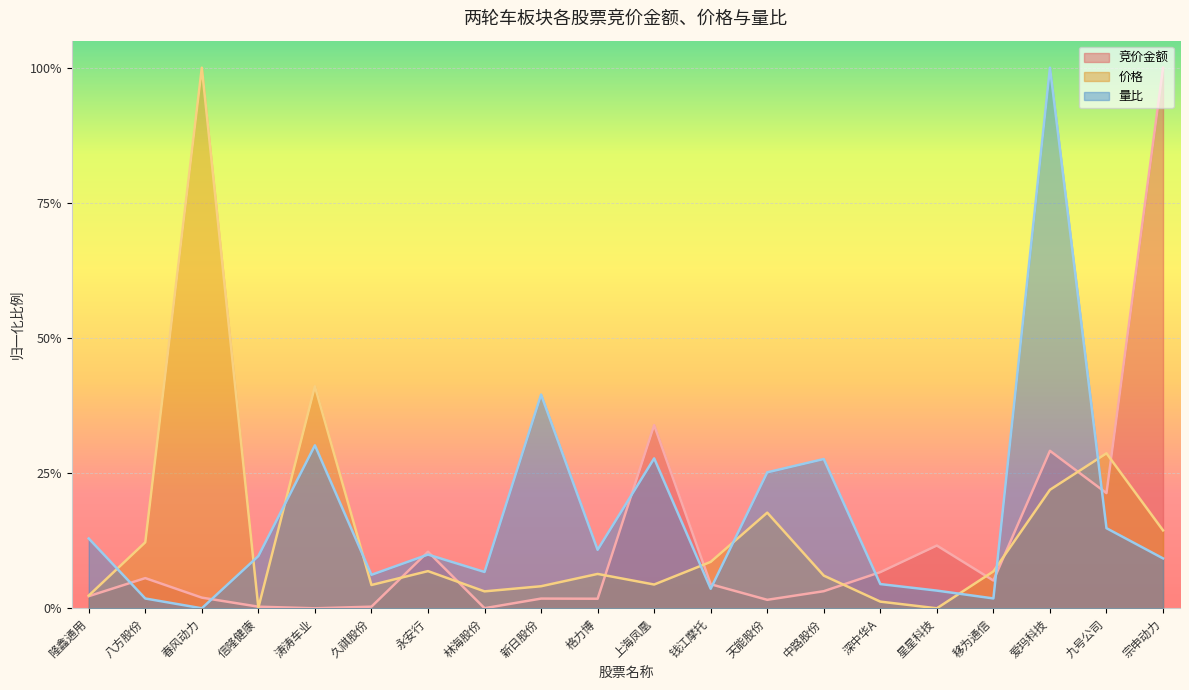

How many data points in 价格 are above 0?

19